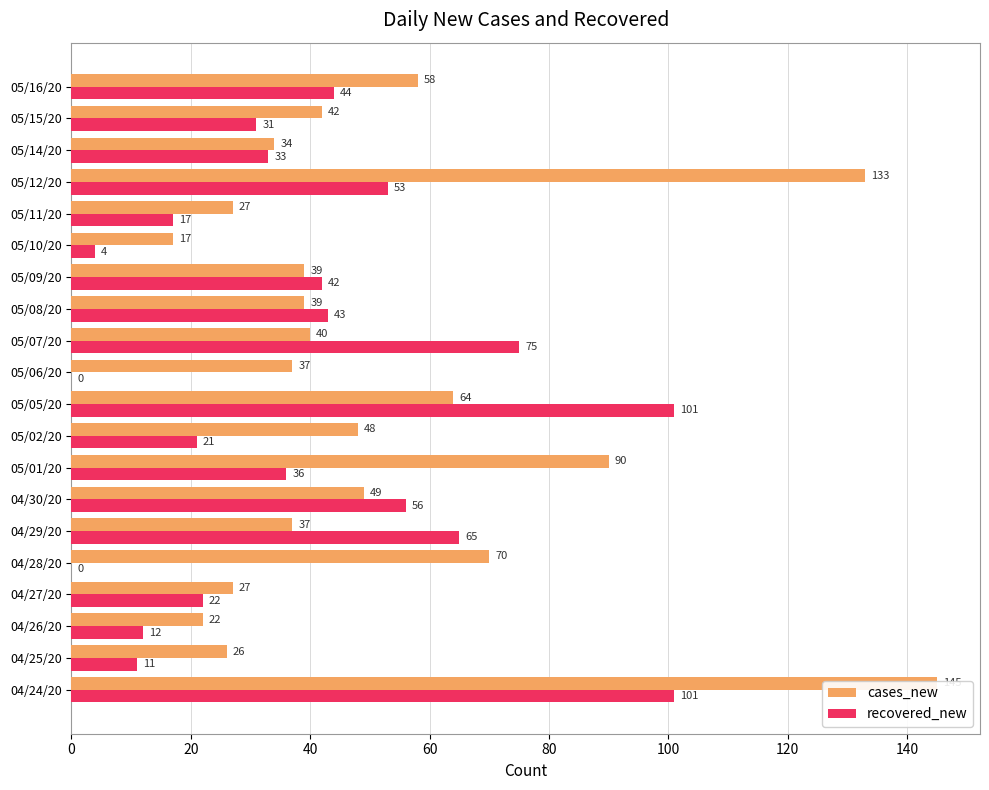

What is the average value of the cases_new series?

52